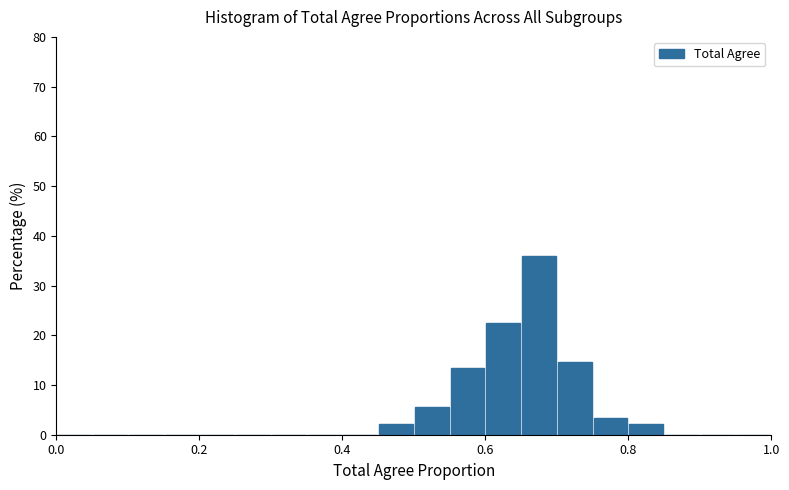

Read against the x-axis, roughly where is the centre of the tallest bar?

0.68